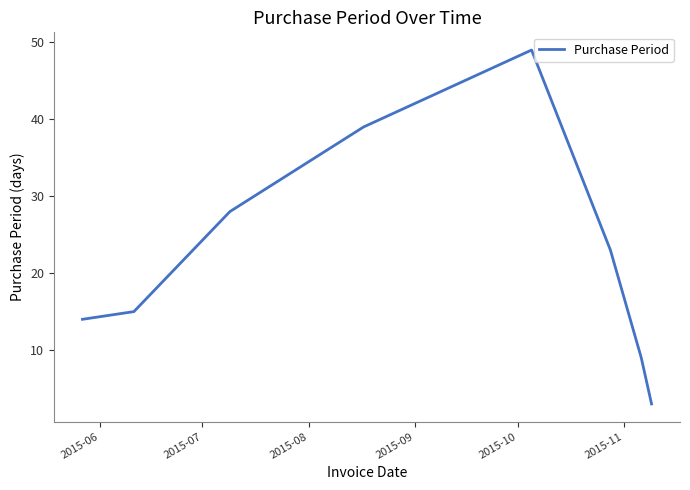

What is the minimum value shown in the chart?

3